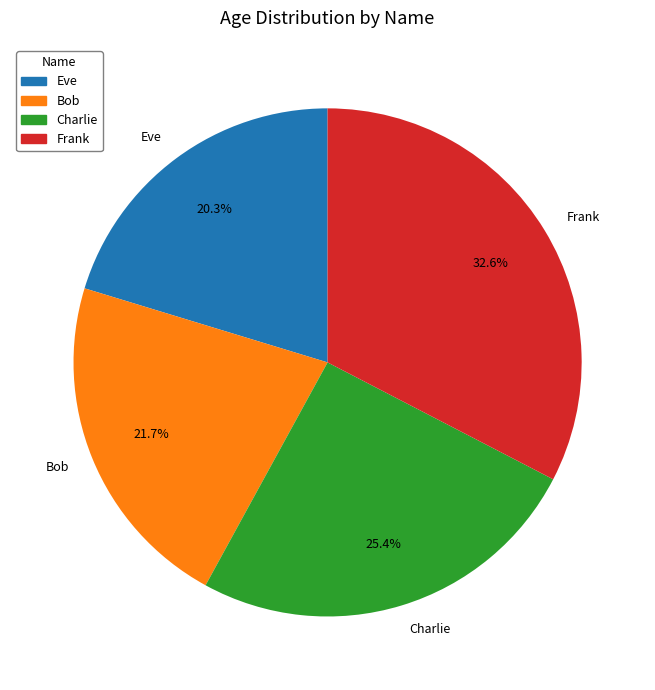

Approximately how many times larger is the value at Frank compared to Charlie?

1.3